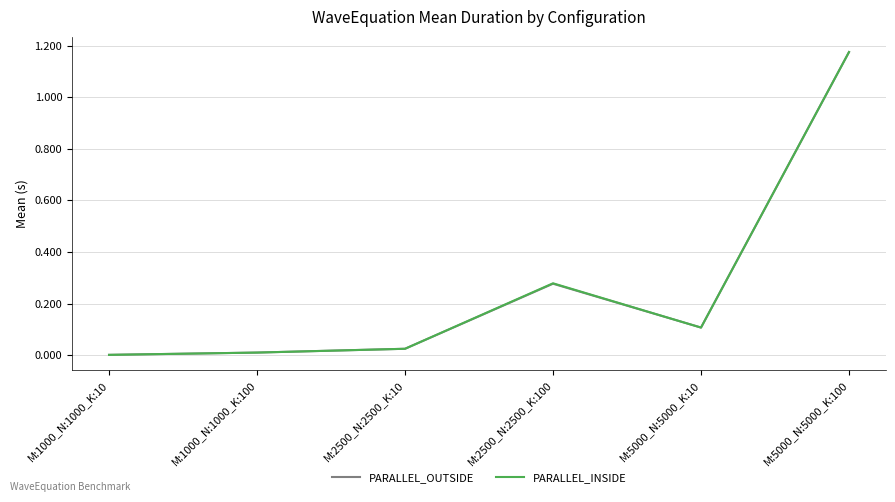

At which label does PARALLEL_OUTSIDE reach its peak?

M:5000_N:5000_K:100